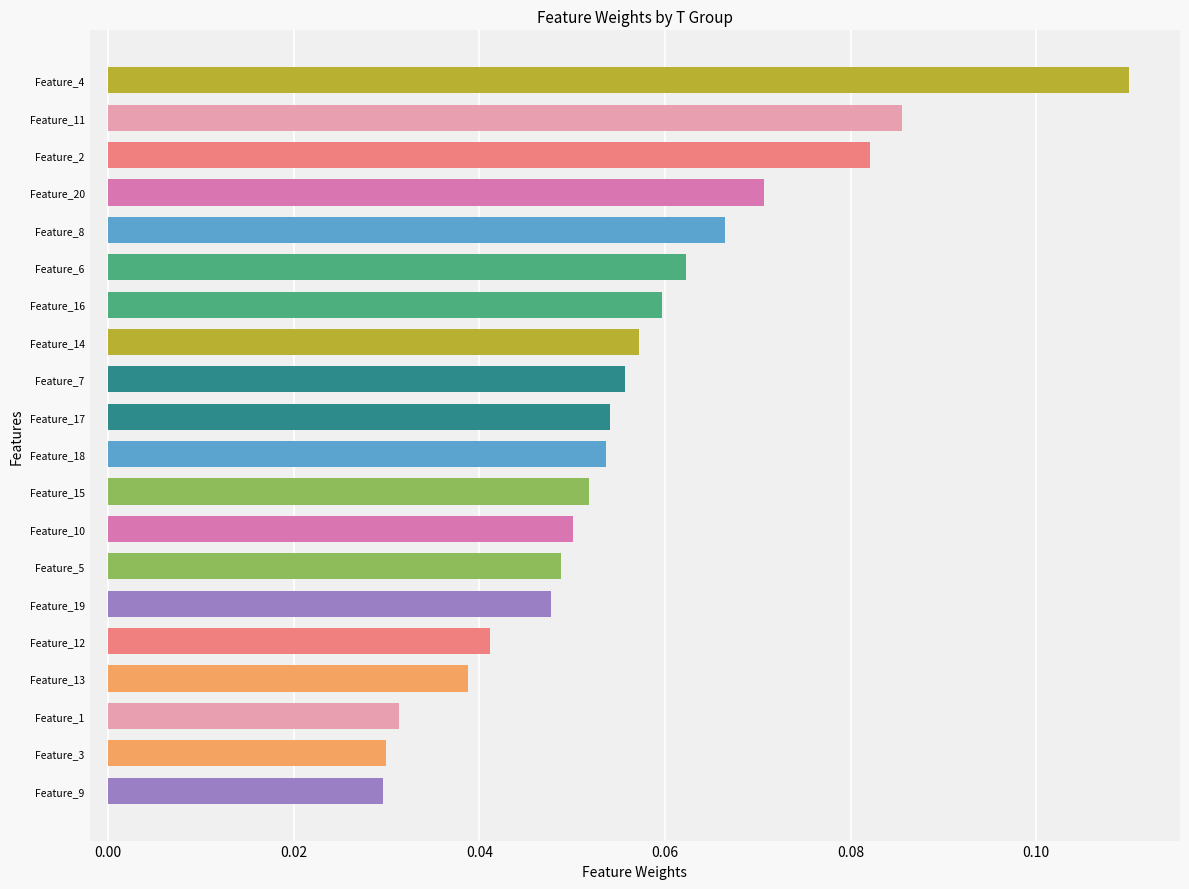

Which has a higher value, Feature_18 or Feature_13?

Feature_18